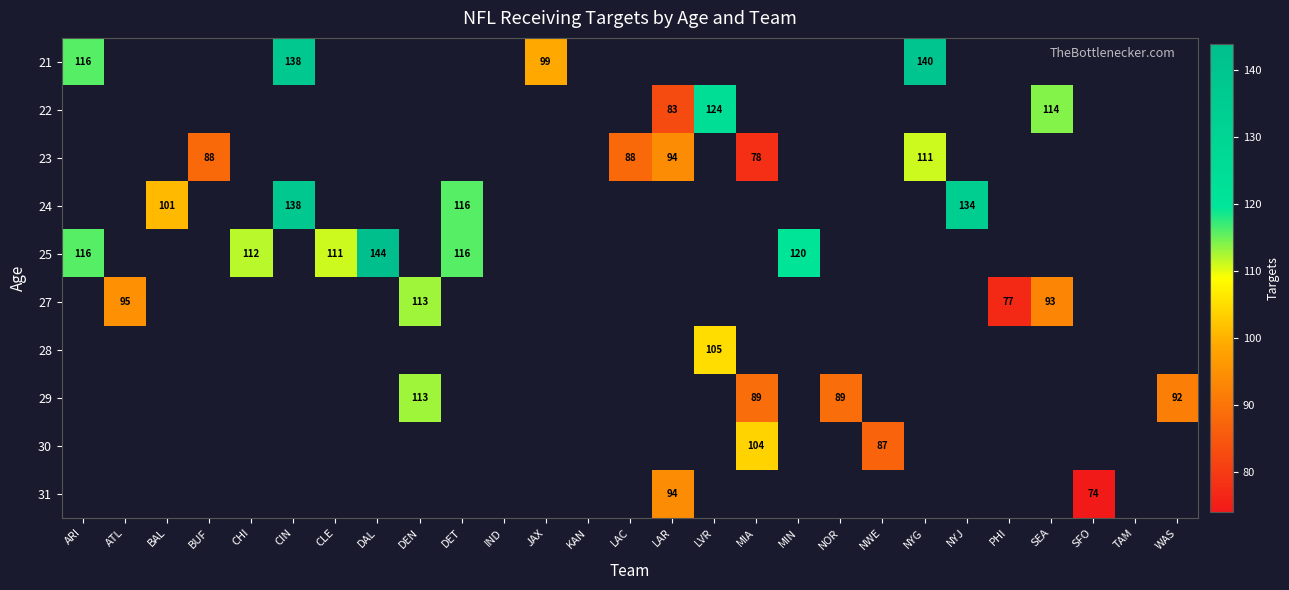

Which series has the largest range (max minus min)?

21